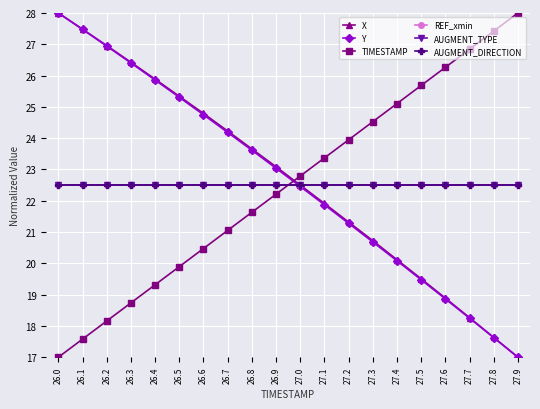

Does the chart have visible grid lines?

Yes